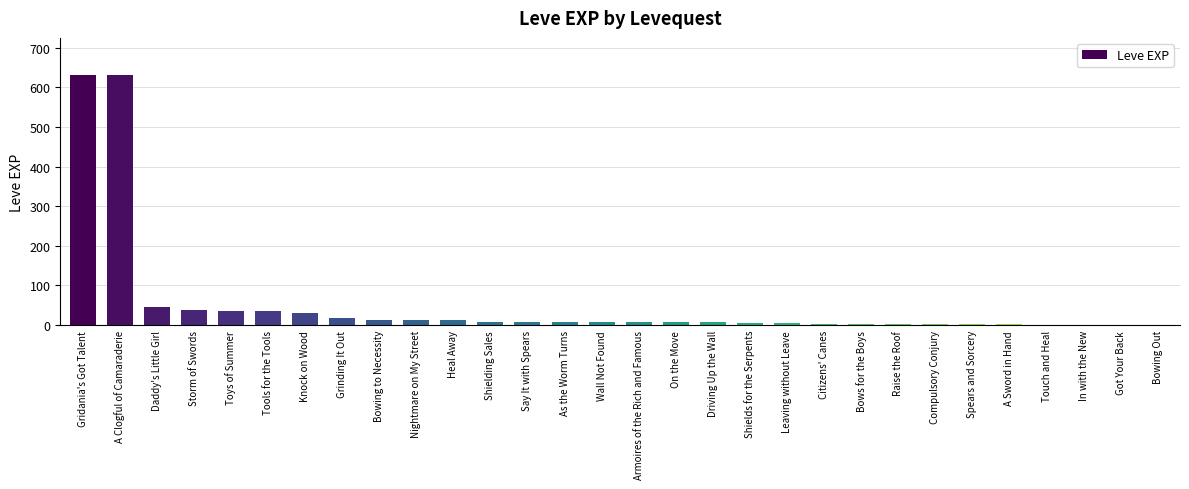

The value at A Clogful of Camaraderie is 630. True or false?

True